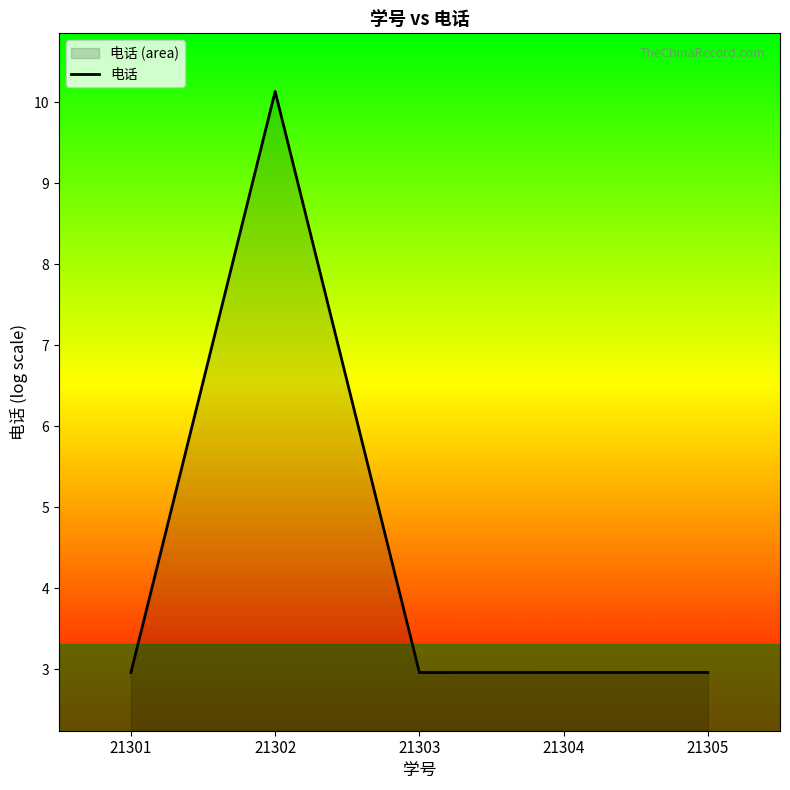

What is the smallest value displayed?

3.0